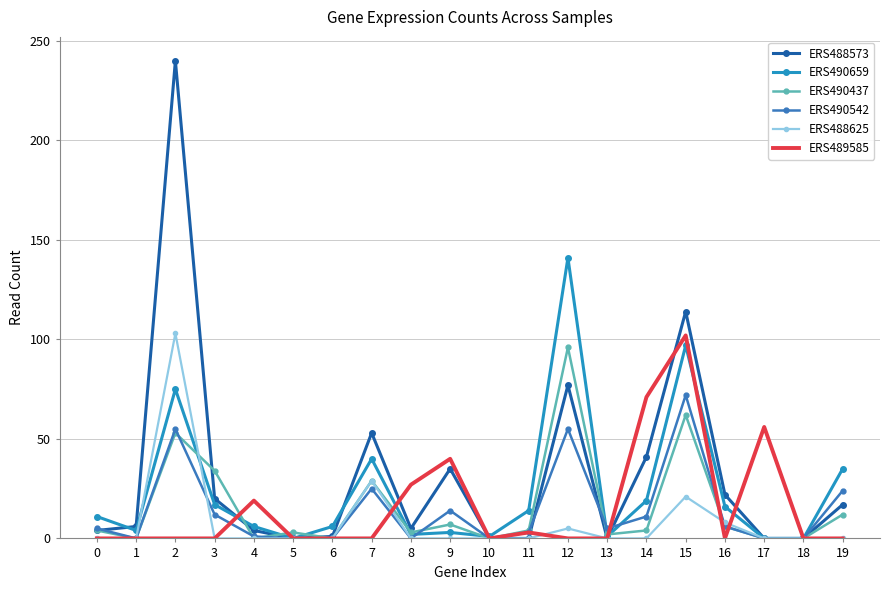

Which category has the lowest value in the ERS490437 series?

1